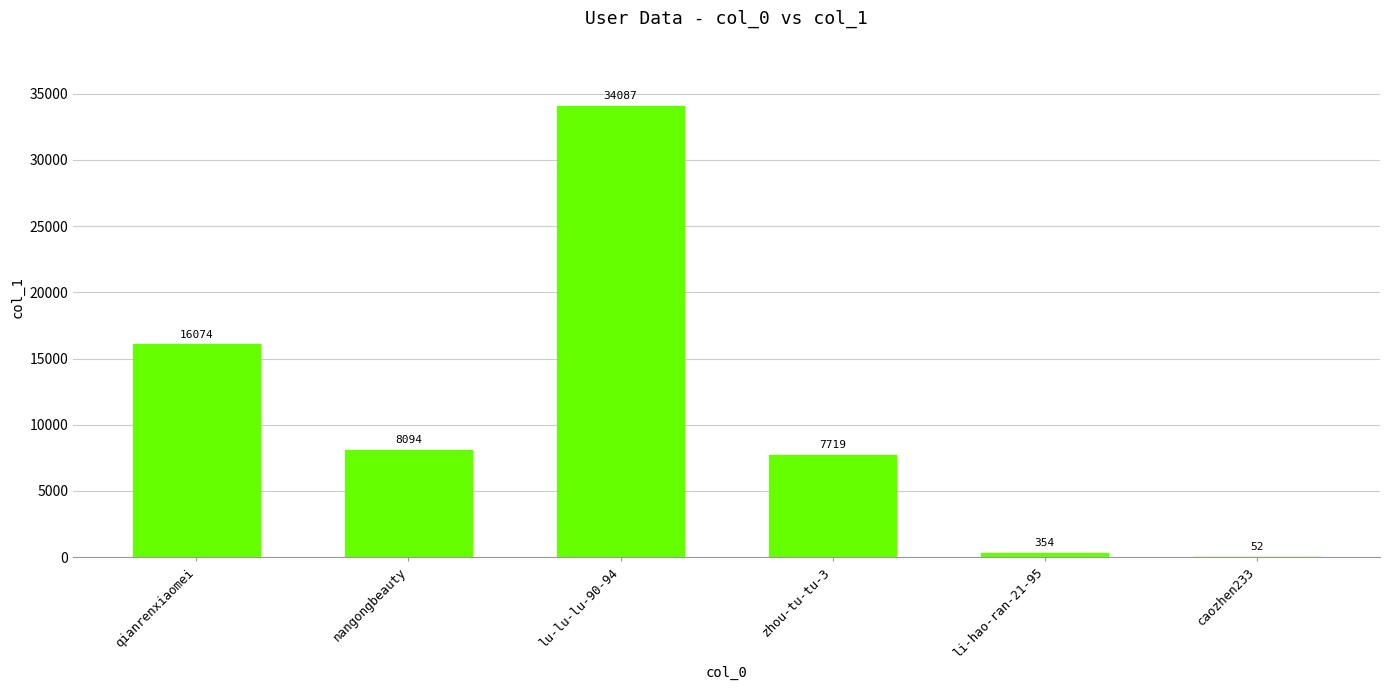

What is the change in value from li-hao-ran-21-95 to caozhen233?

-302